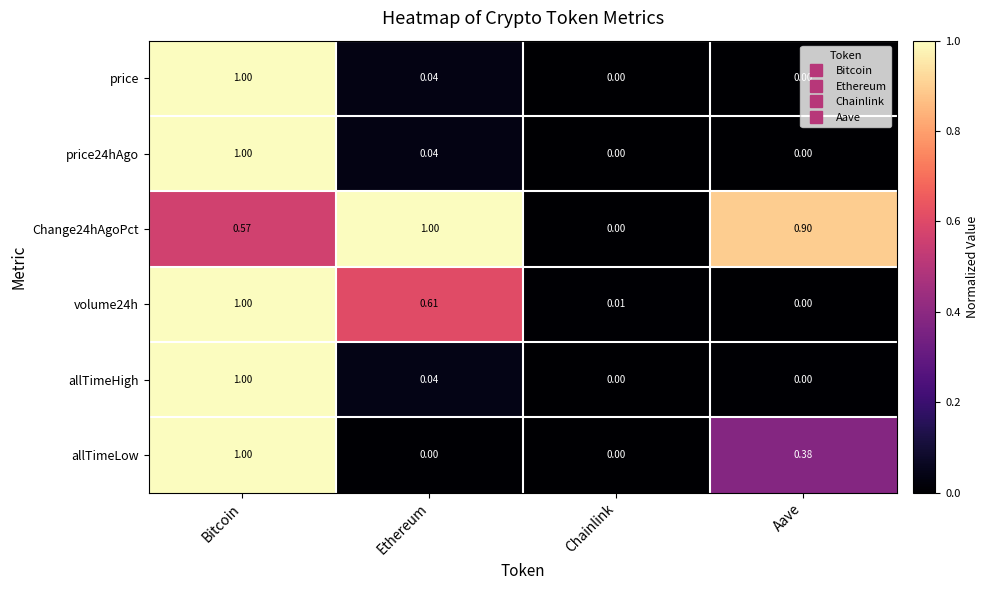

Where is Change24hAgoPct nearest to the value 0?

Chainlink